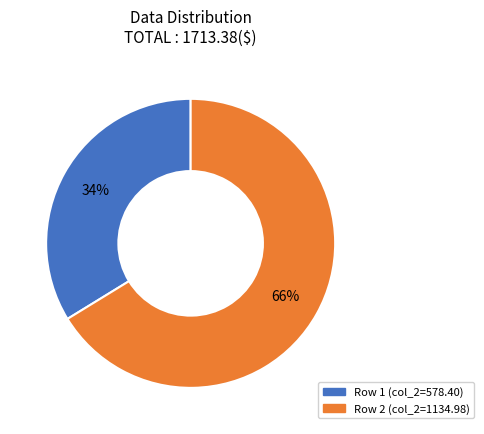

Count the number of slices in the pie.

2